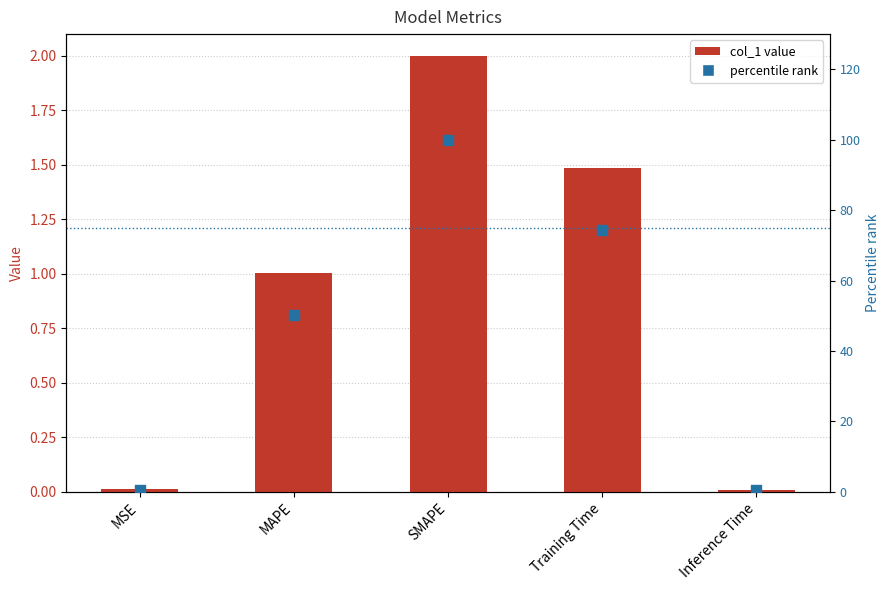

Is the value of col_1 at MSE greater than the value of percentile rank at MSE?

No